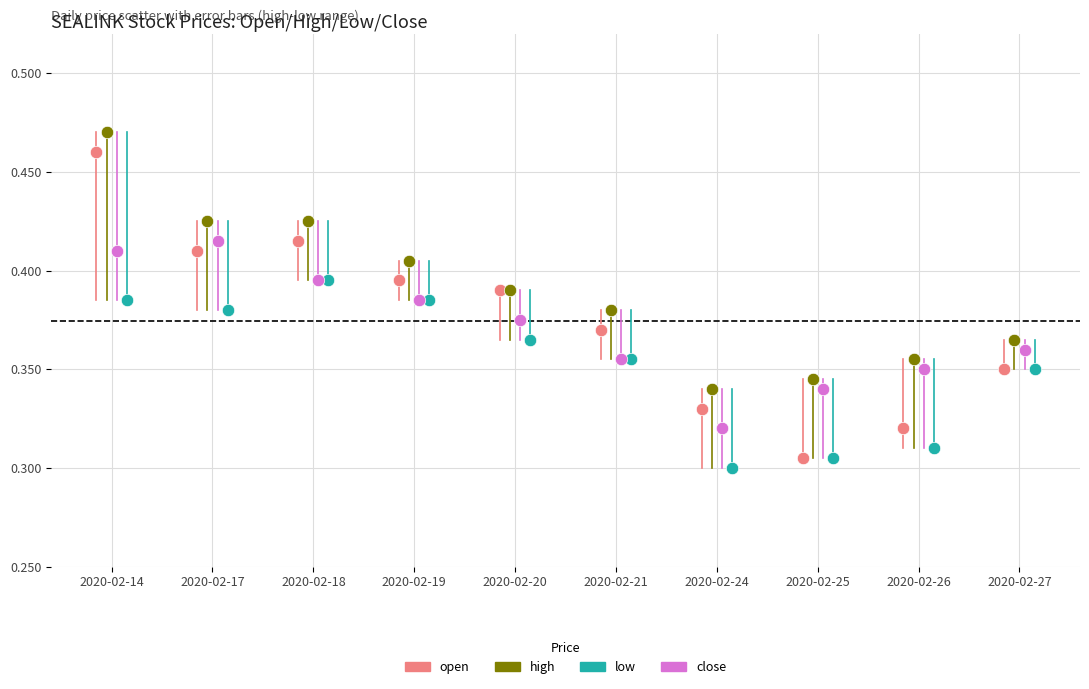

Which series has the widest spread of Y values?

open